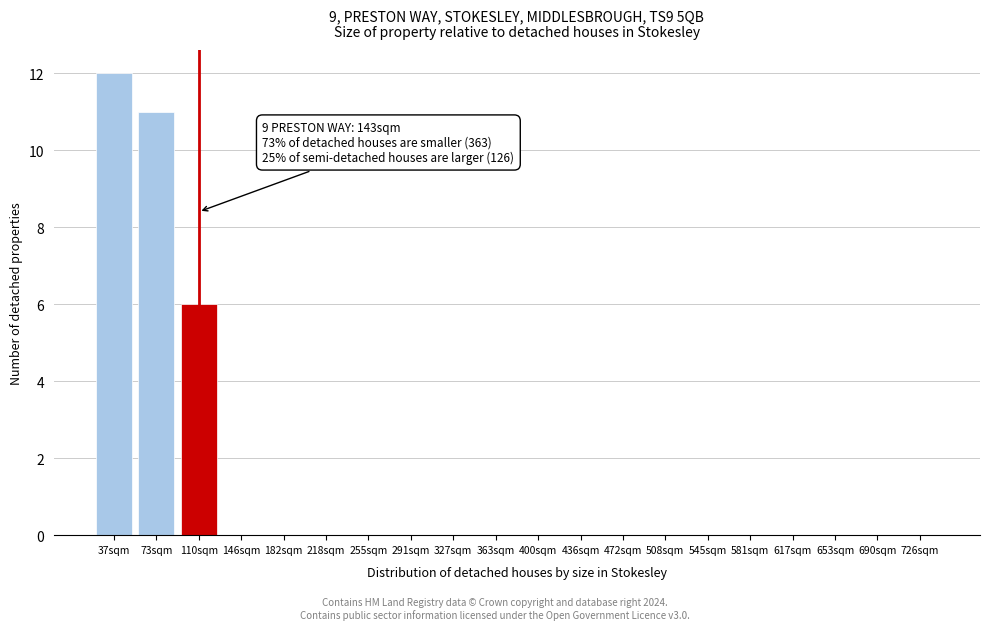

Reading left to right, transcribe all the data shown in this chart.

37sqm=12	73sqm=11	110sqm=6	146sqm=0	182sqm=0	218sqm=0	255sqm=0	291sqm=0	327sqm=0	363sqm=0	400sqm=0	436sqm=0	472sqm=0	508sqm=0	545sqm=0	581sqm=0	617sqm=0	653sqm=0	690sqm=0	726sqm=0